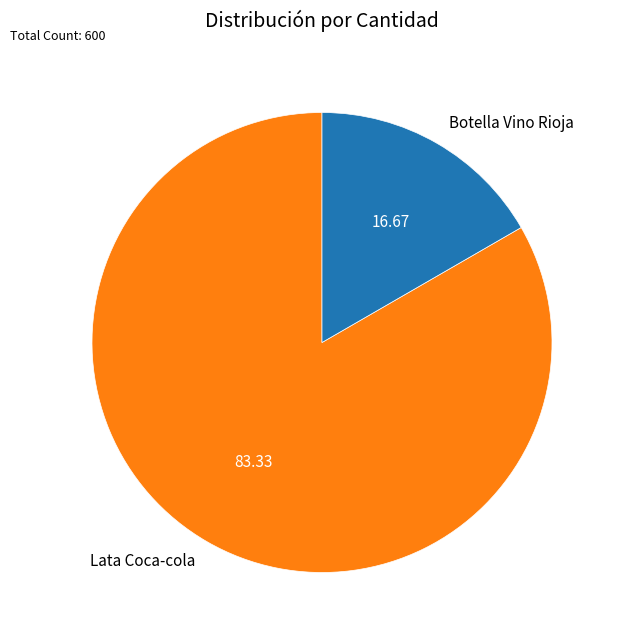

True or false: Lata Coca-cola accounts for 98% of the total.

False